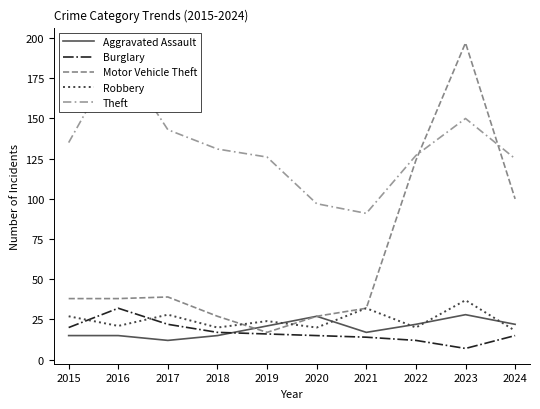

Which series has the largest total across all categories?

Theft